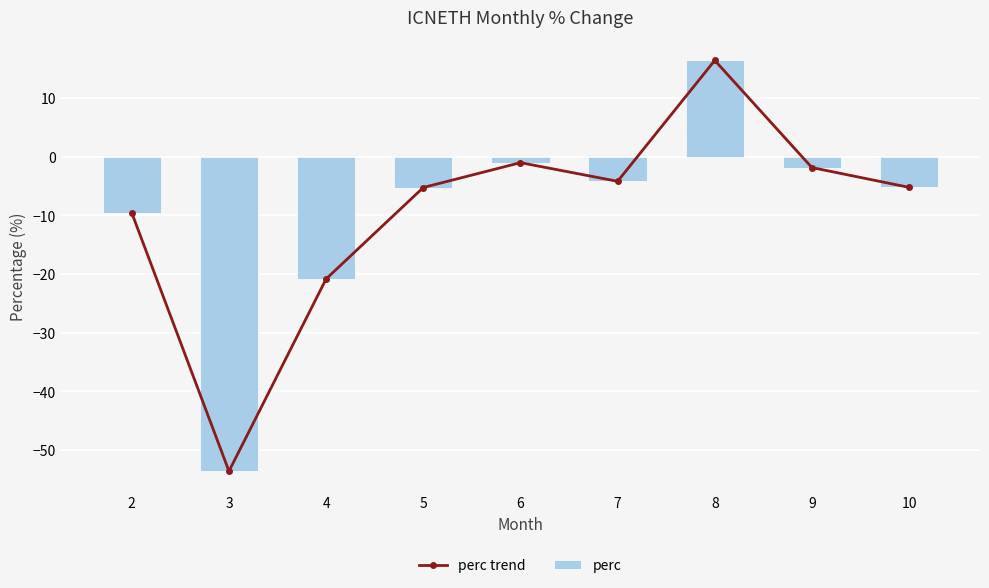

What is the lowest value of the perc series?

-53.6